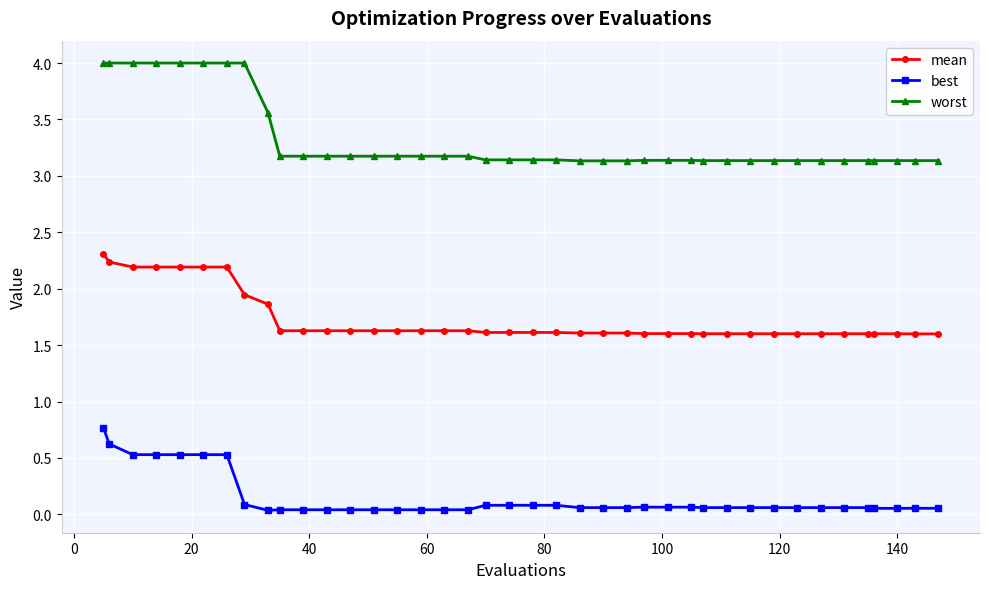

What is the difference between the maximum and minimum values in the worst series?

0.9